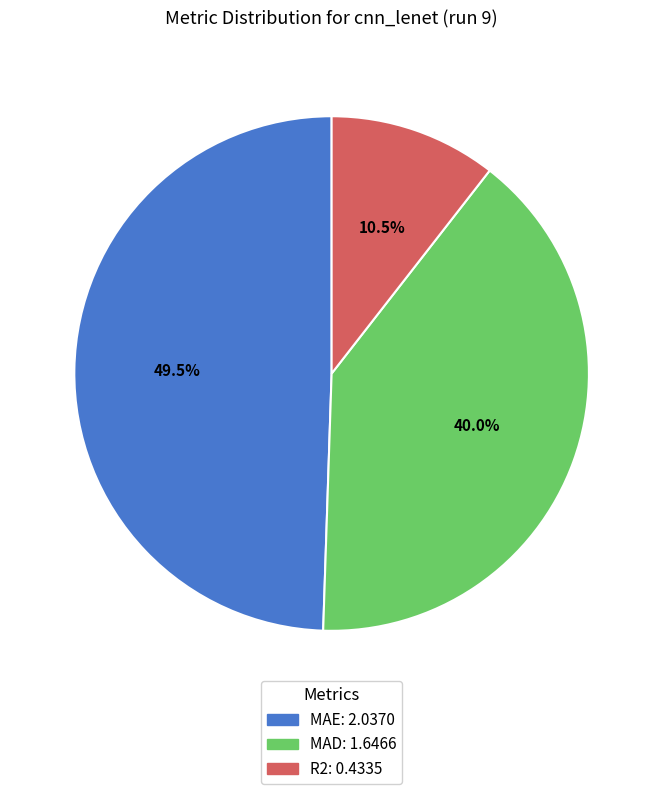

Is there a majority slice in this chart?

No